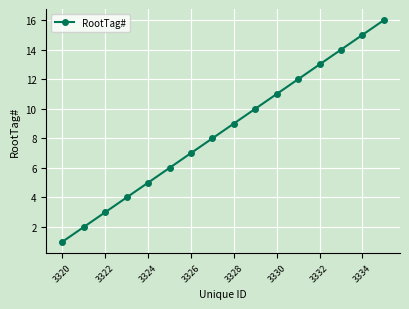

How many lines are shown in the chart?

1